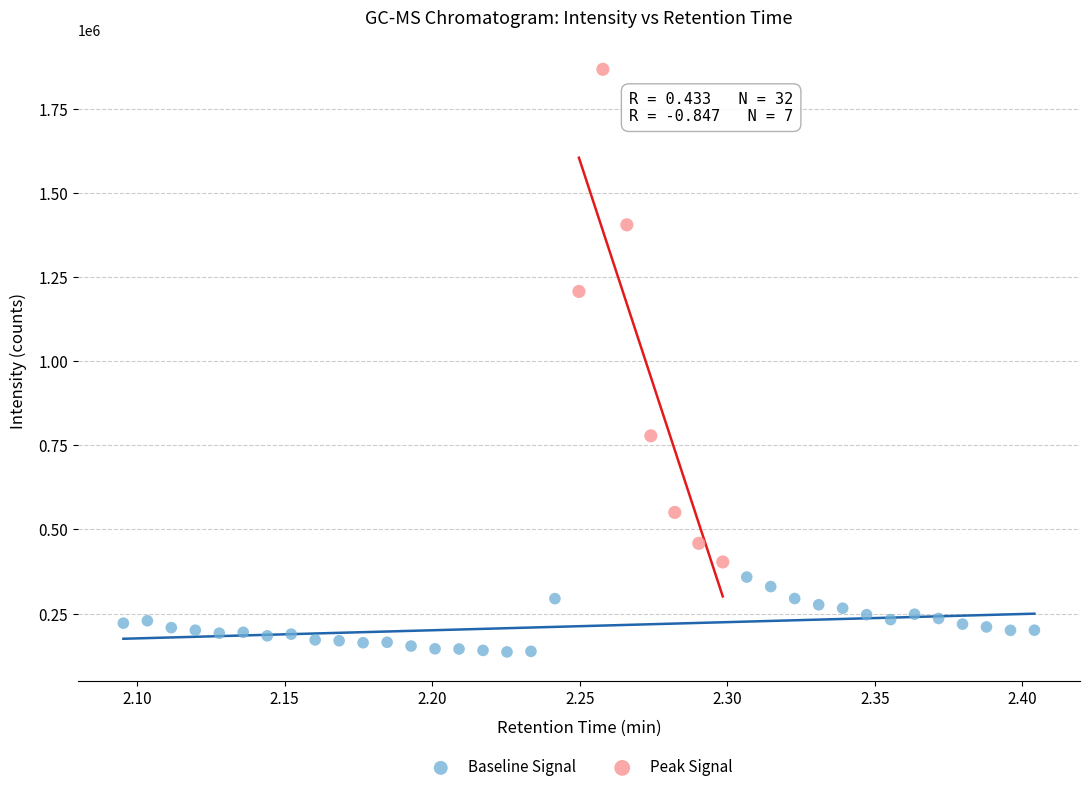

Which series has the largest Y range (max minus min)?

Peak Signal